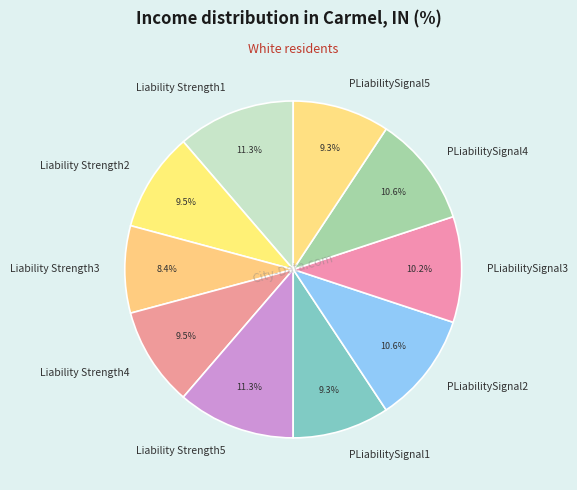

Does any single category account for the majority?

No